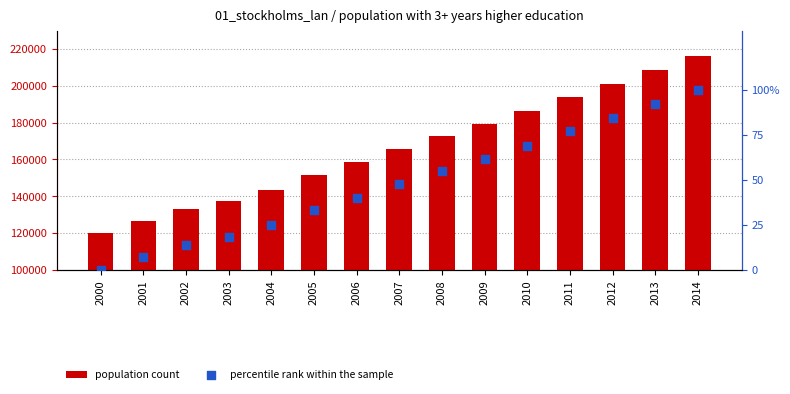

Which series contains the lowest Y value?

percentile rank within the sample